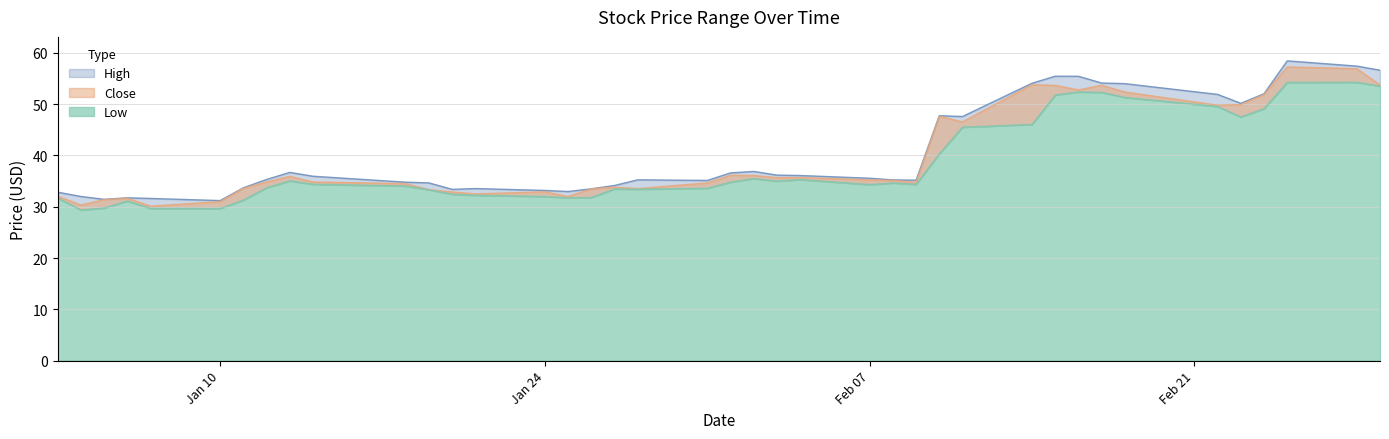

What are all the series names shown in the legend?

High, Close, Low